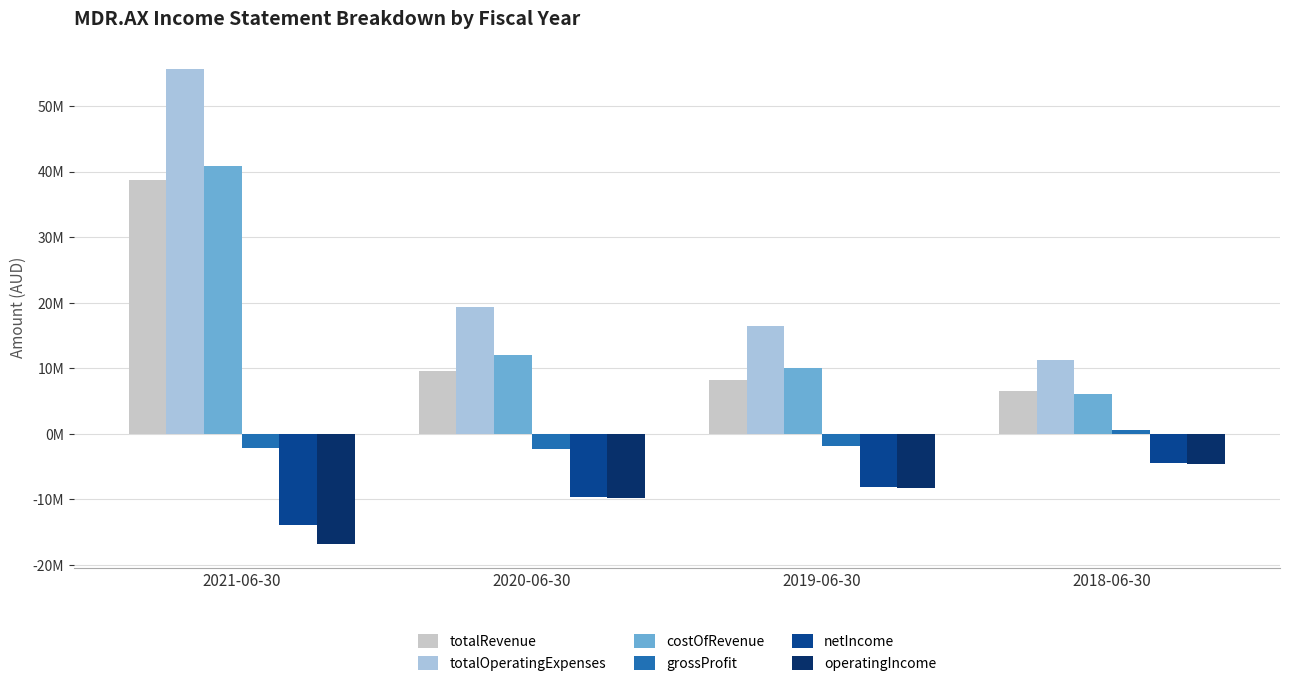

Does the chart contain stacked bars?

No